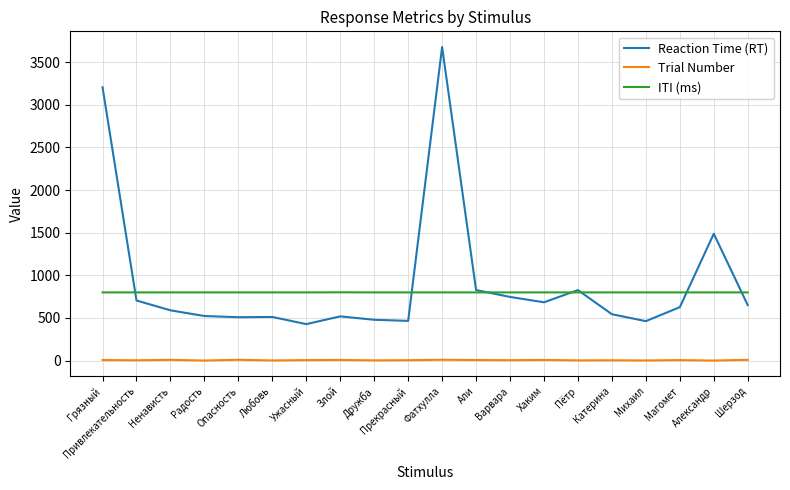

Which category has the highest value across all series?

Фатхулла